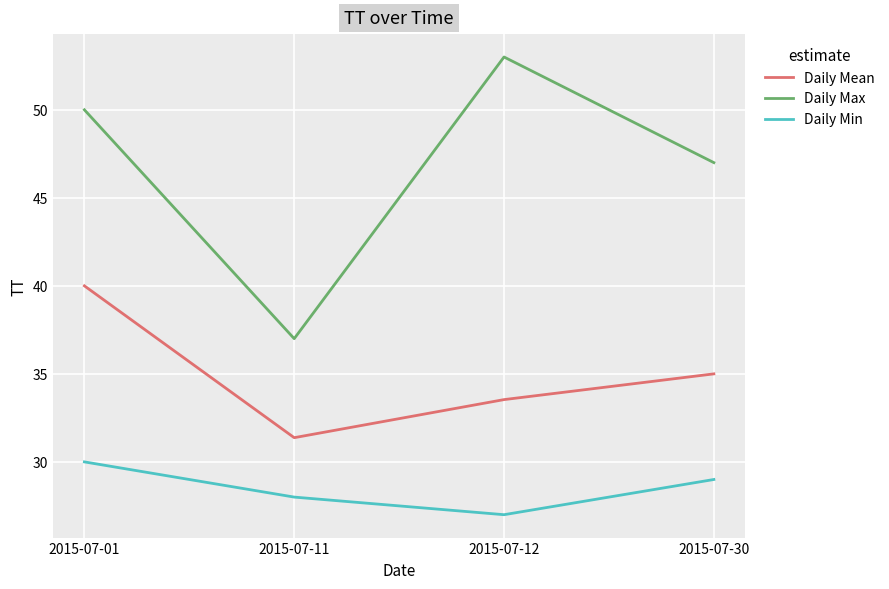

What is the spread (max minus min) of values at 2015-07-11?

9.0